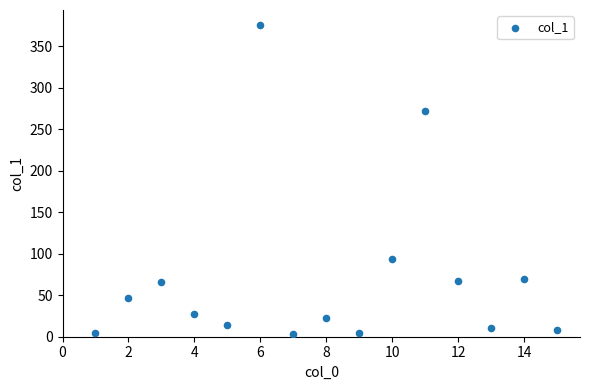

What Y value in the scatter plot is closest to 188?

271.2